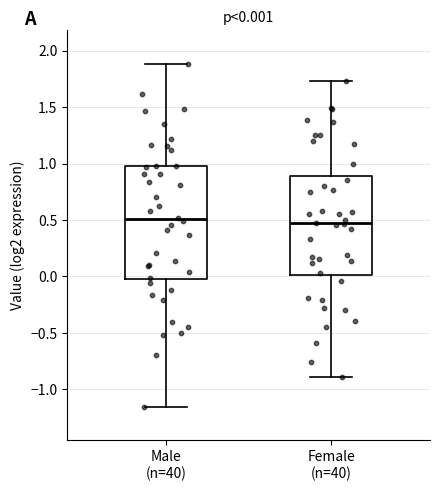

Comparing the boxes themselves (not the whiskers), which one is the tallest?

Male (n=40)